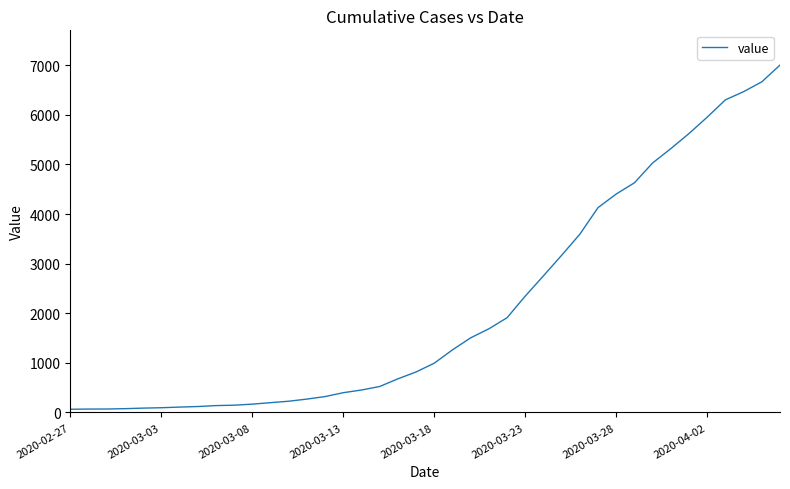

What is the greatest value displayed?

7004